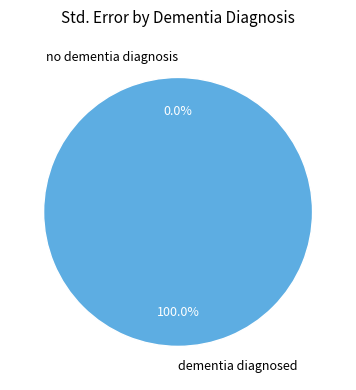

To the nearest percent, what is the difference between the dementia diagnosed and no dementia diagnosis slice percentages?

100%